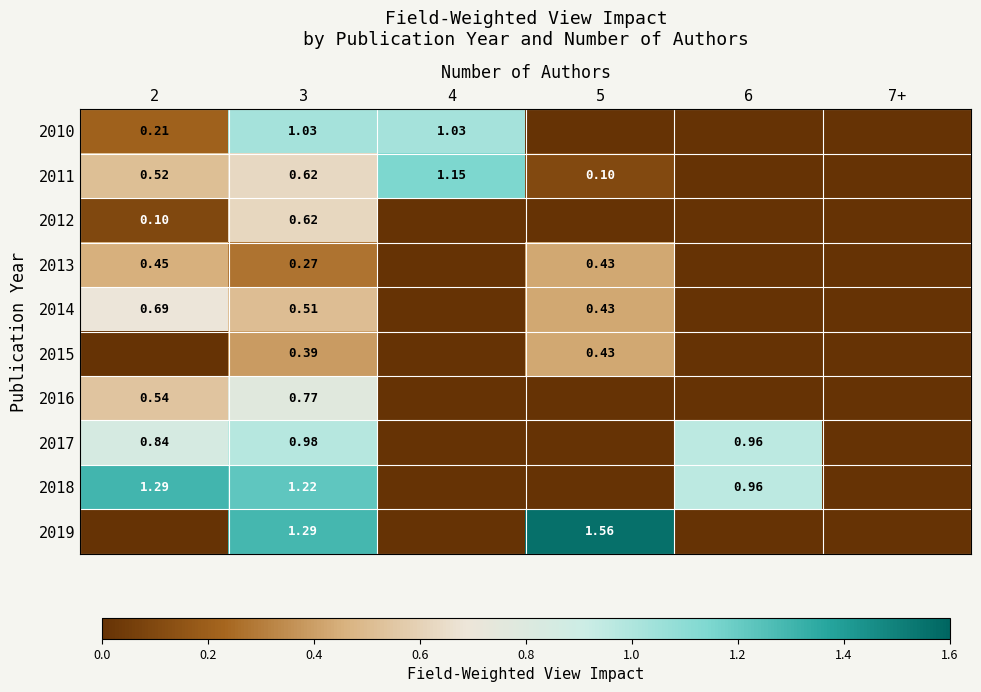

Is it true that 2017 equals 0.0 at 5?

True